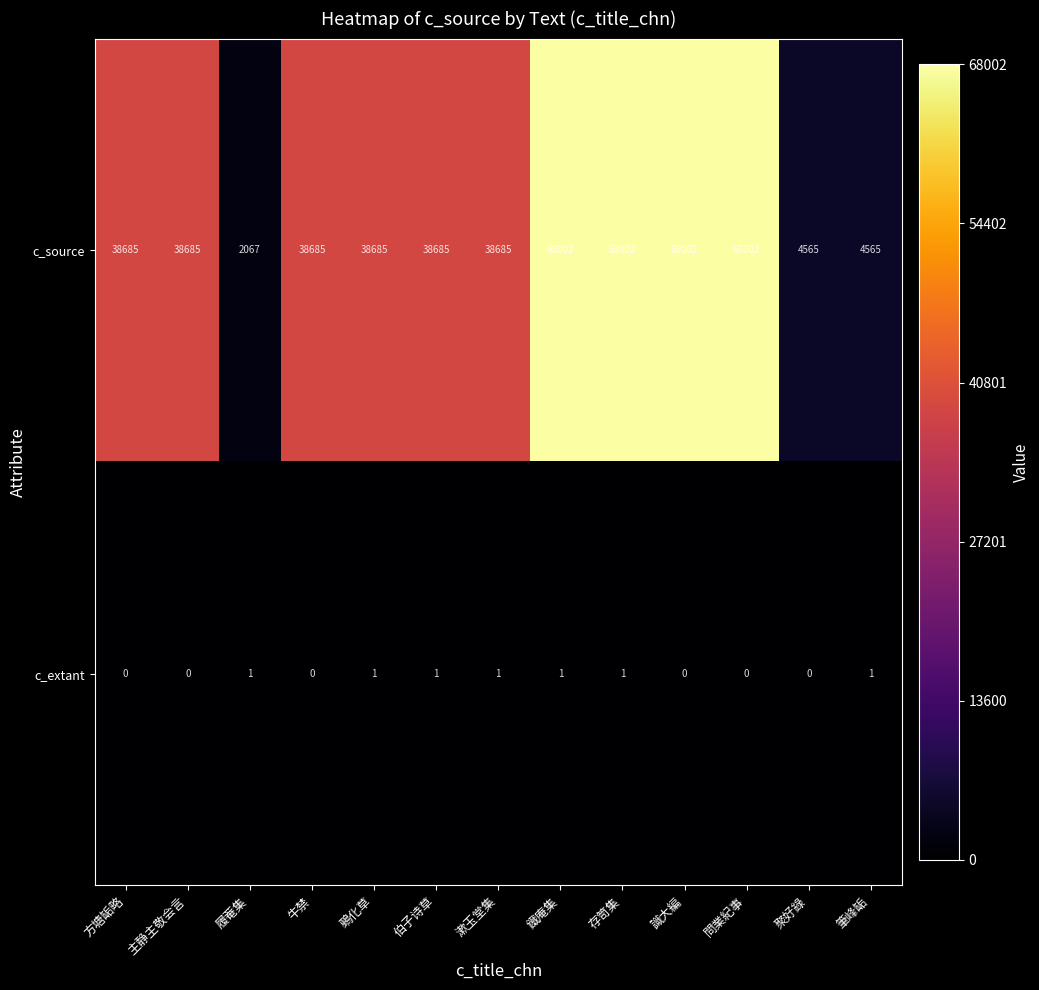

List the series in order of their peak value, lowest first.

c_extant, c_source